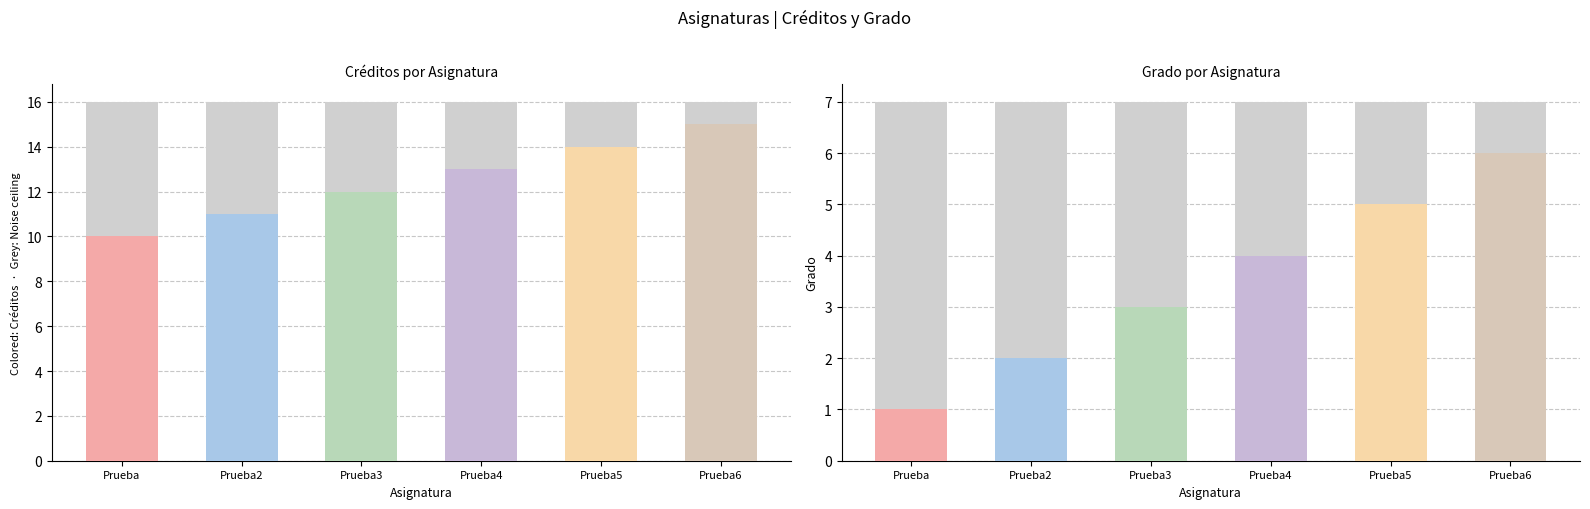

How many data points in creditos are less than 13?

3